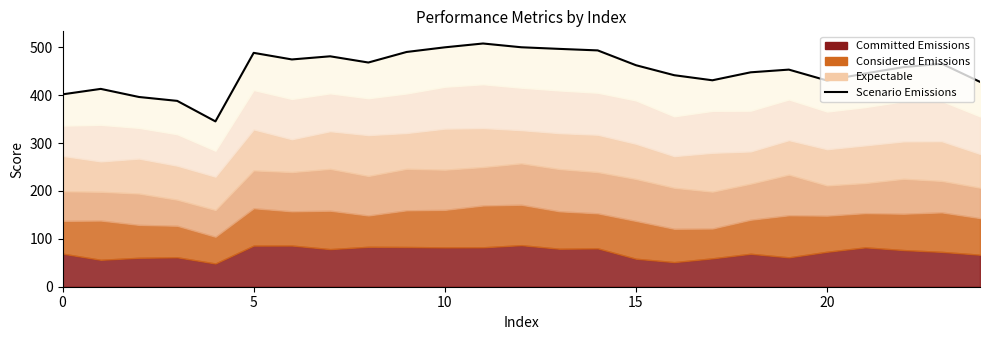

What is the maximum value shown in the chart?

507.7